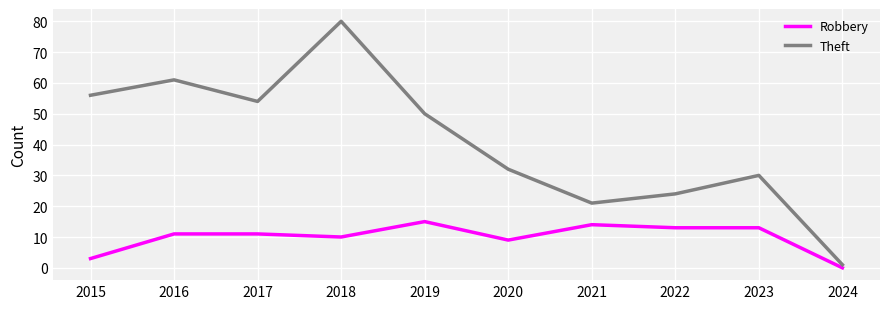

Count the number of categories in the chart.

10